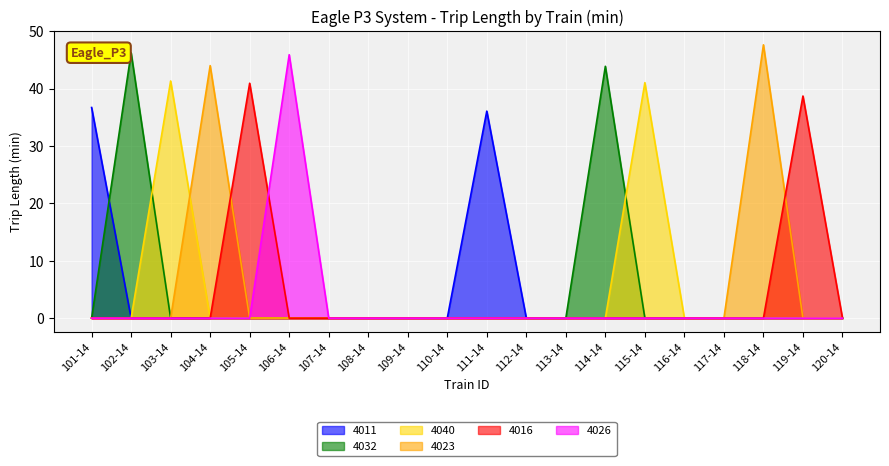

How many lines are shown in the chart?

6